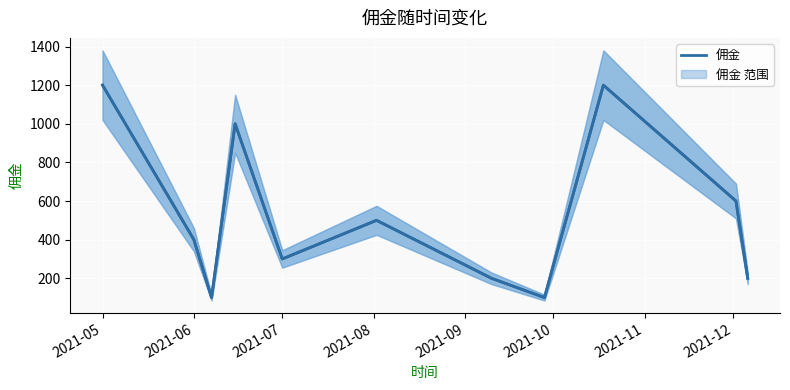

What is the difference between the maximum and minimum values?

1100